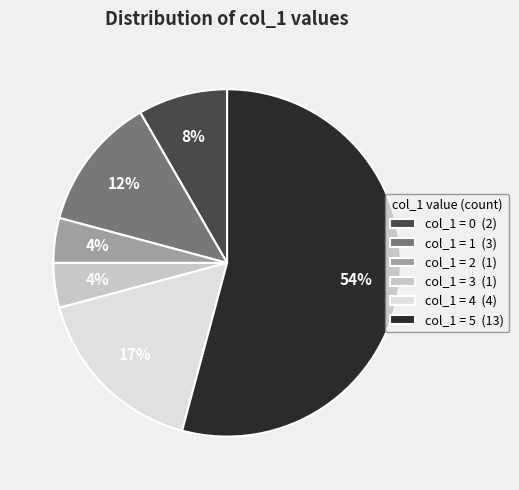

To the nearest percent, what is the average slice percentage?

17%